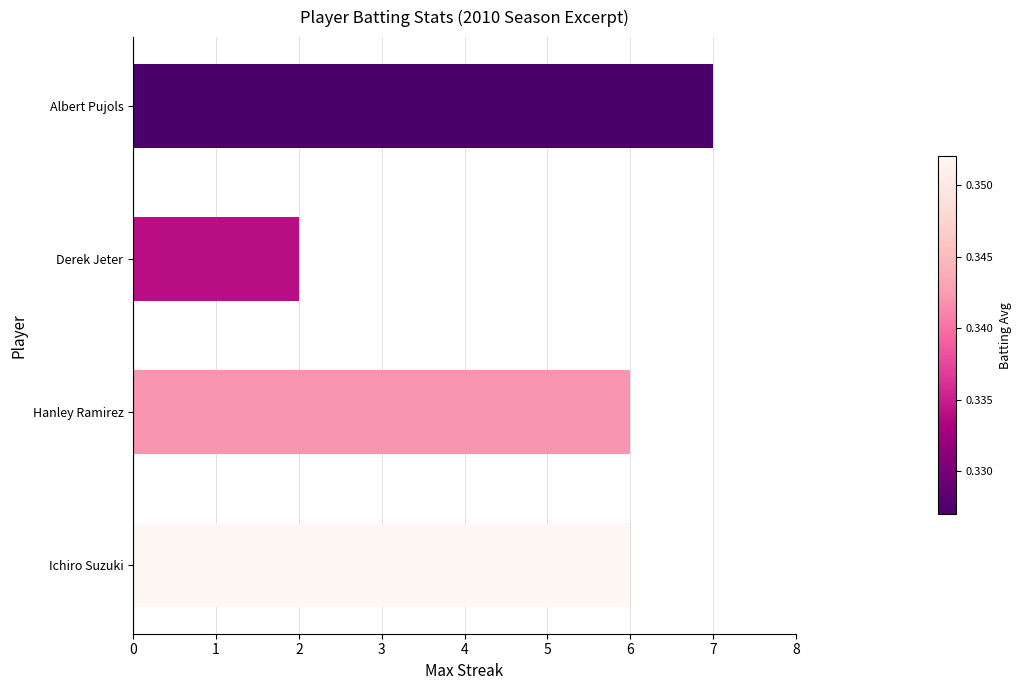

What is the difference between the maximum and minimum values?

5